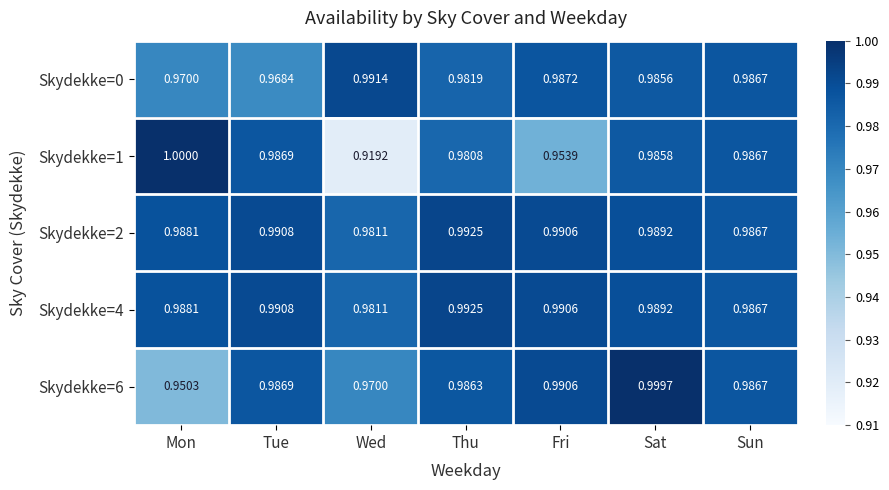

Which label corresponds to the largest value in the chart?

Mon